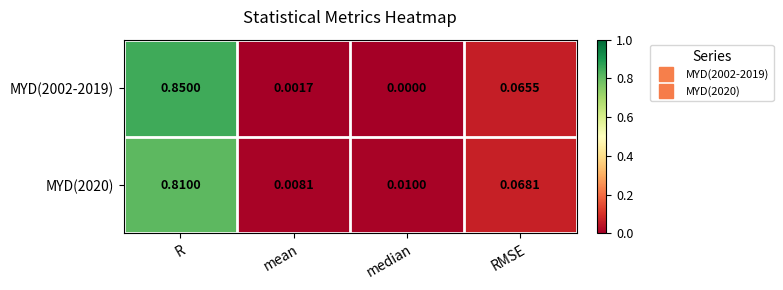

List the labels in order of MYD(2020) value, largest first.

R, RMSE, median, mean